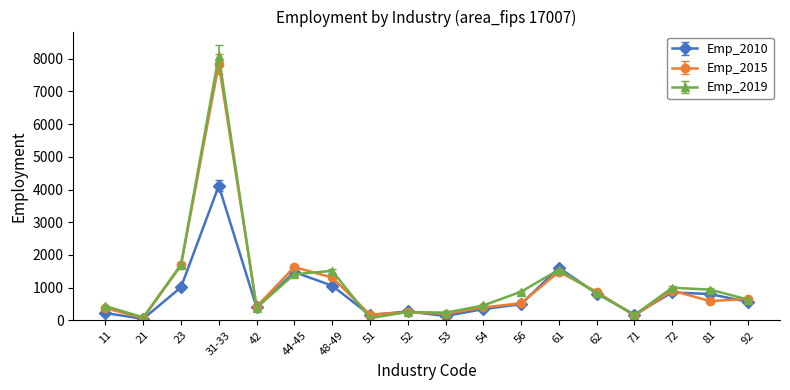

What are all the series names shown in the legend?

Emp_2010, Emp_2015, Emp_2019